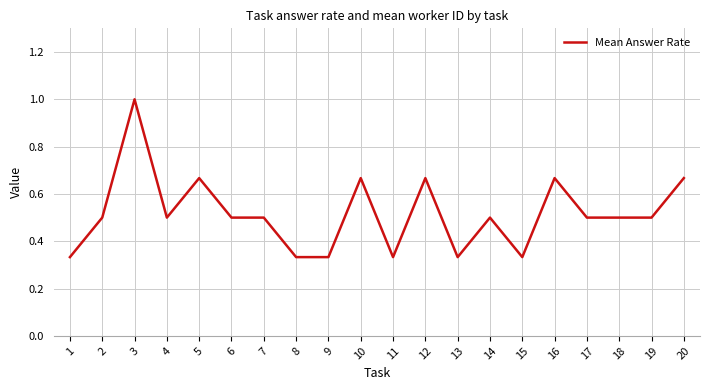

The value at 20 is 1.0. True or false?

False